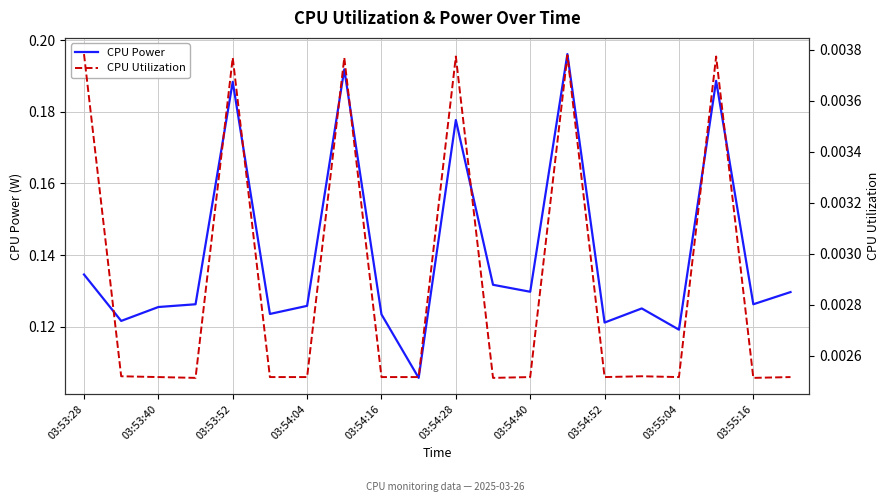

At which category does the chart reach its peak across all series?

13